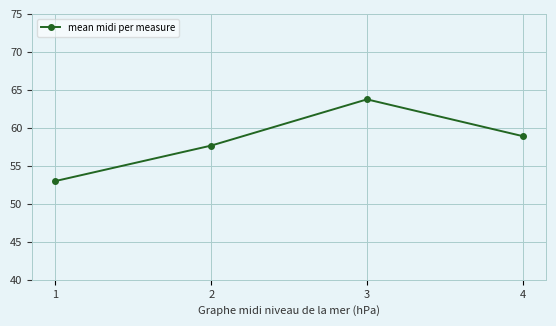

How many interior local peaks (higher than both neighbors) does the data have?

1